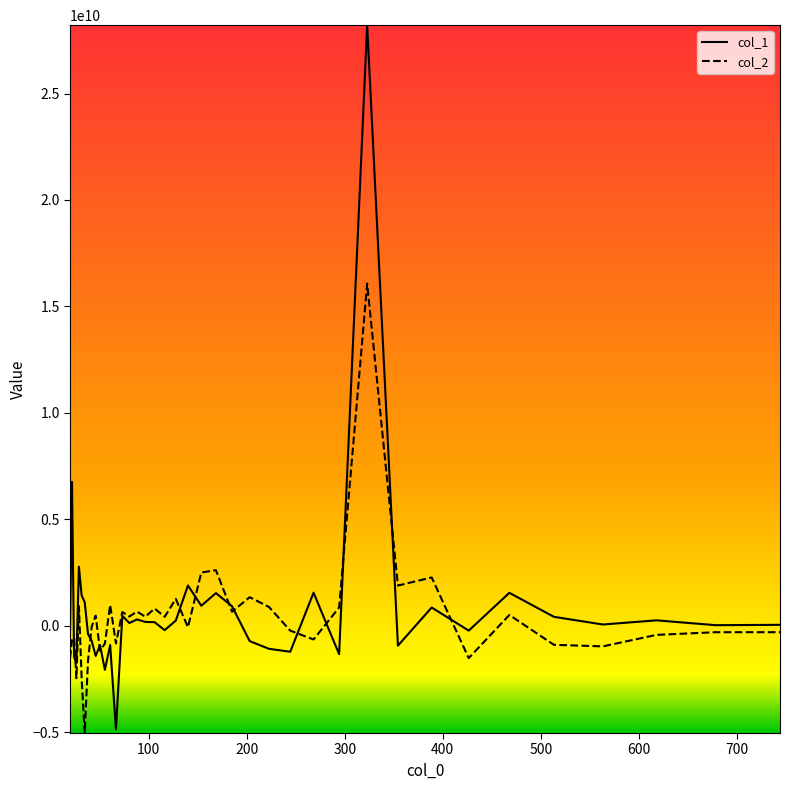

List the series in order of their peak value, lowest first.

col_2, col_1